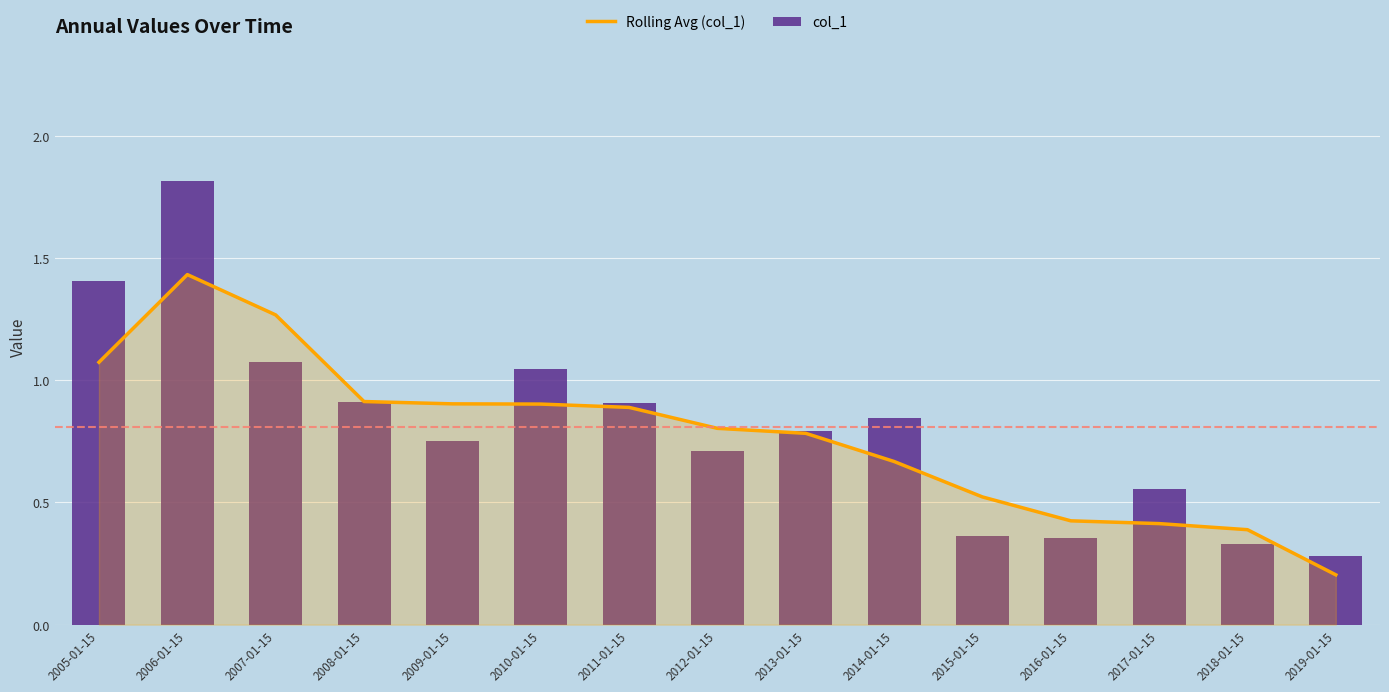

Read the Rolling Avg (col_1) value at 2008-01-15.

0.9